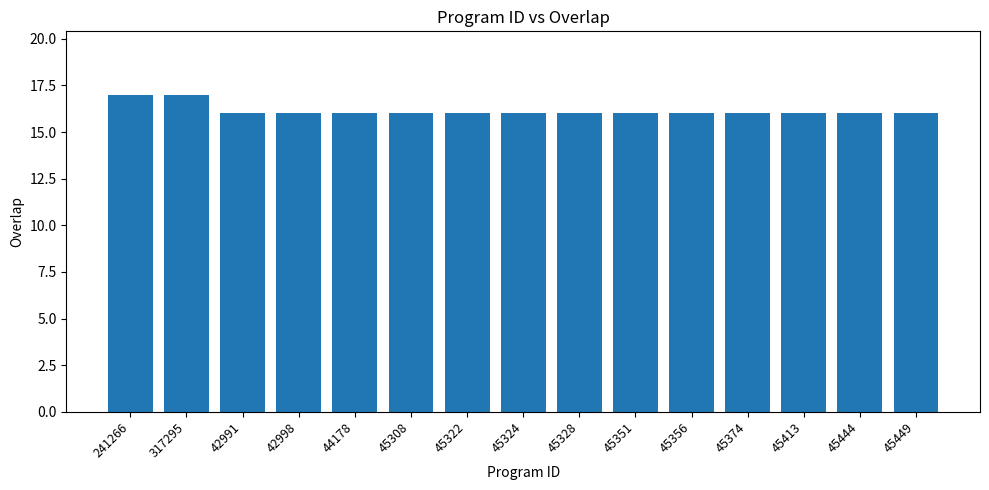

What position from the left is 45356?

11